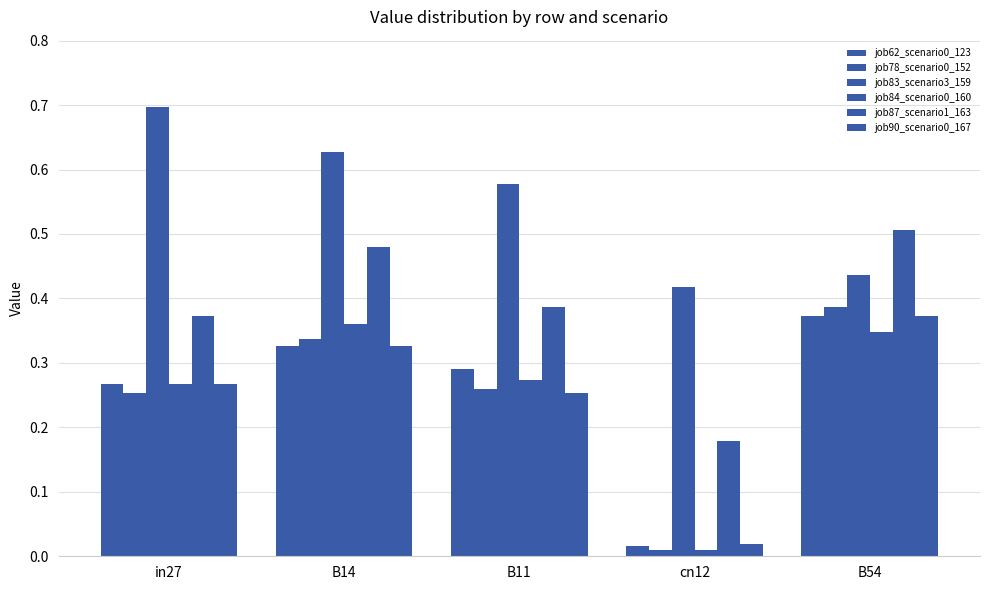

True or false: job83_scenario3_159 has a value of 0.7 at in27.

True